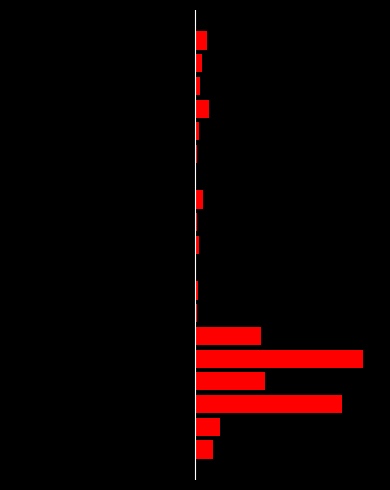

Is the value of unique users (left) at 1 greater than the value of unique users (right) at 9?

No